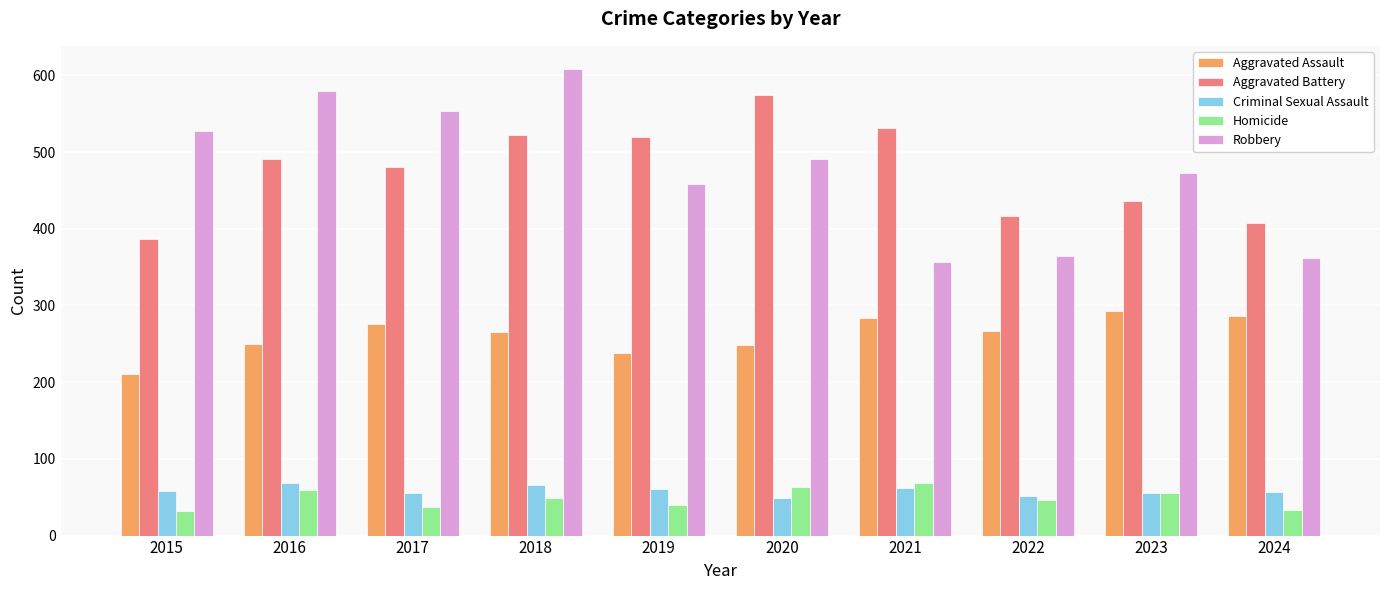

What is the difference between the Robbery values at 2020 and 2019?

33